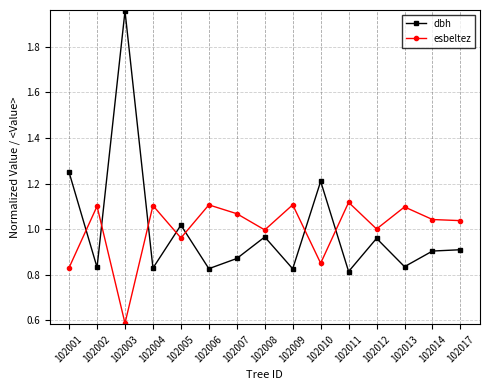

At how many categories does at least one series exceed 0?

15